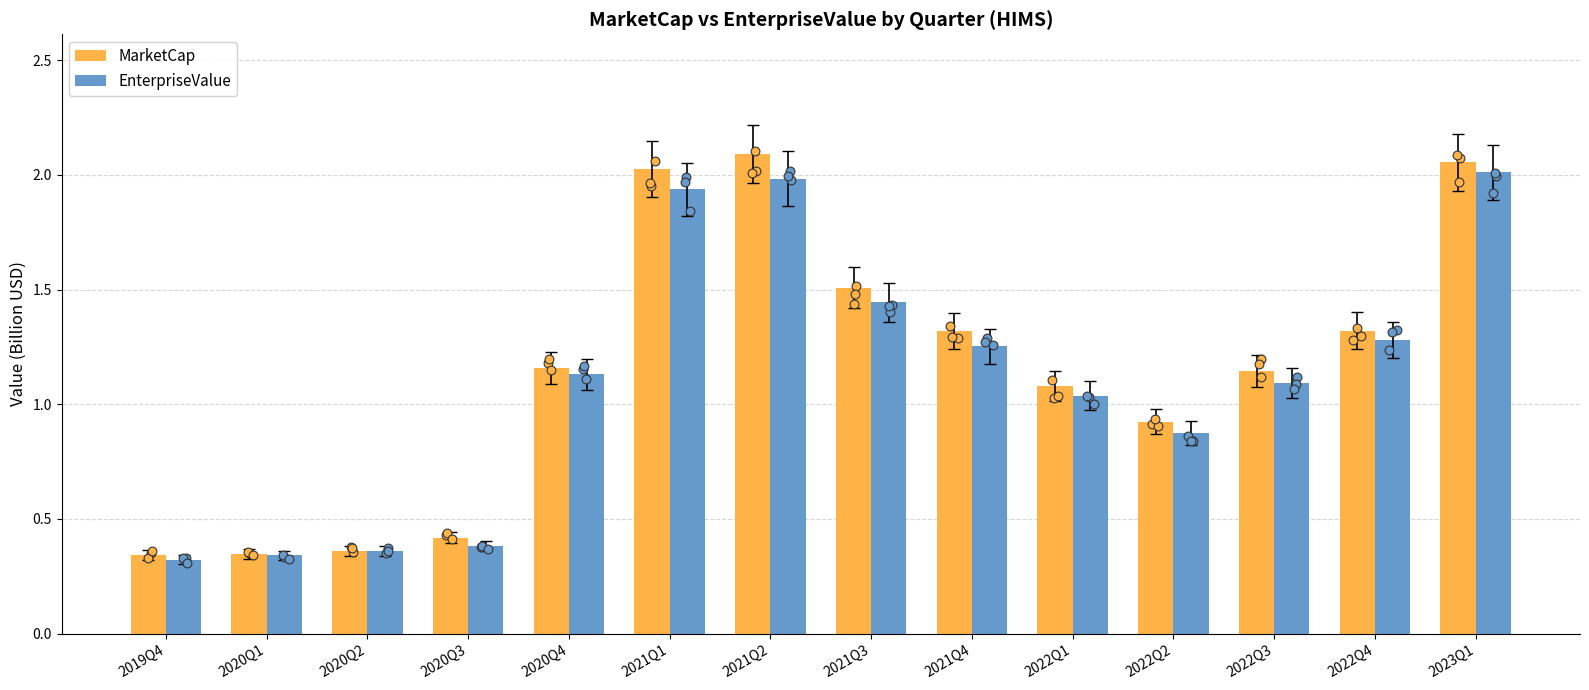

Which series reaches the maximum Y coordinate?

MarketCap